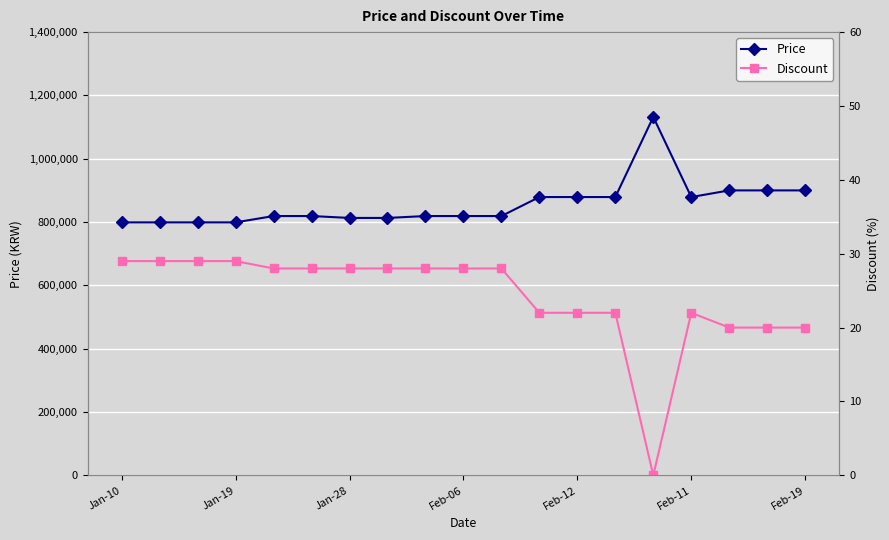

How many interior local valleys does the Discount series have?

1